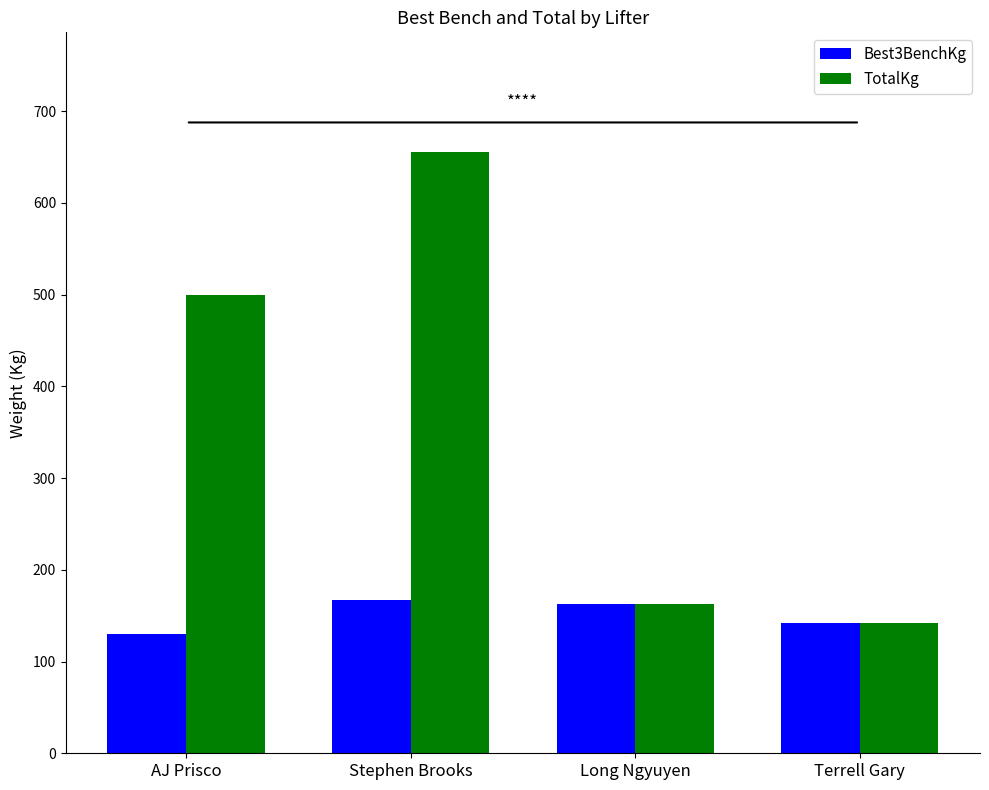

List the series in order of their overall mean, highest first.

TotalKg, Best3BenchKg